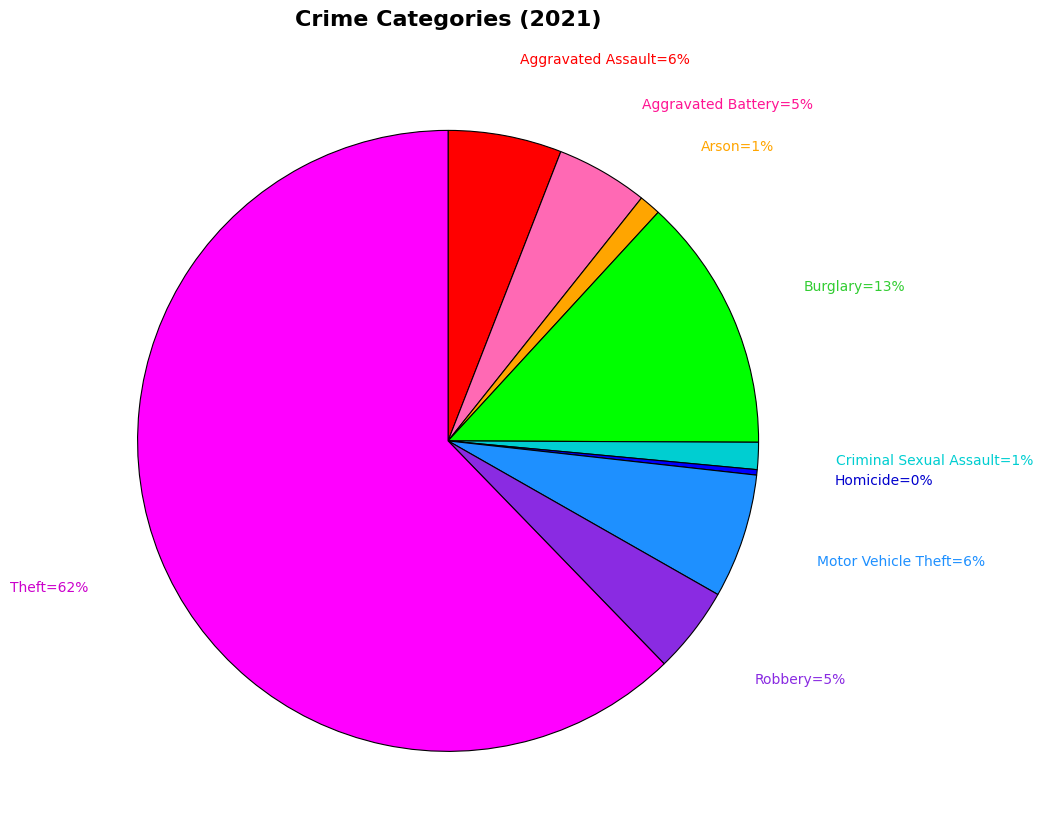

Is there a majority slice in this chart?

Yes